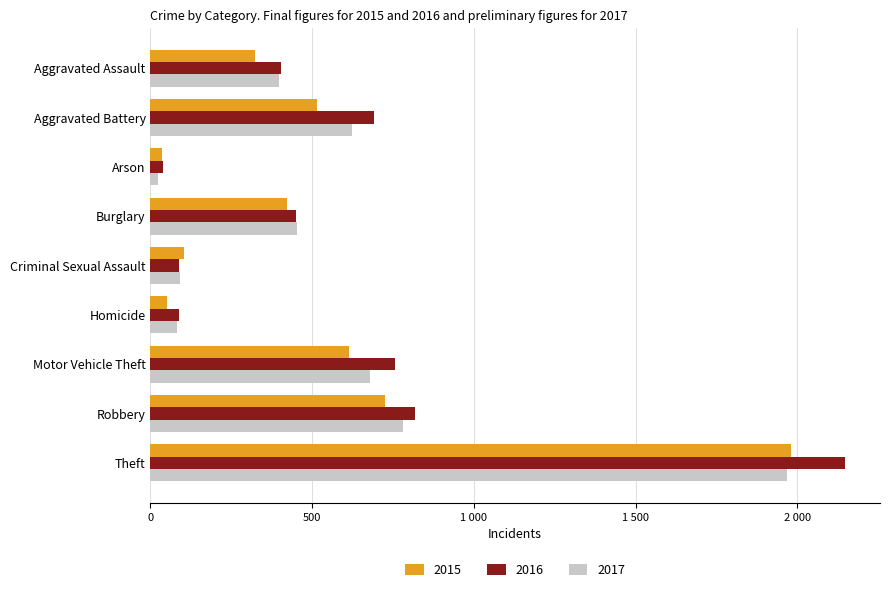

What are all the series names shown in the legend?

2015, 2016, 2017